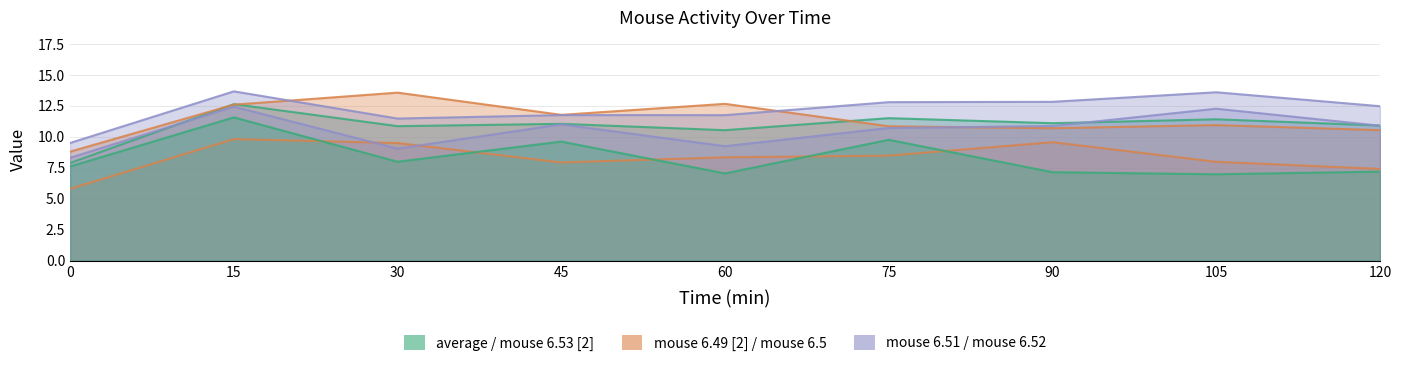

How many intersections are there between mouse 6.52 and average?

3